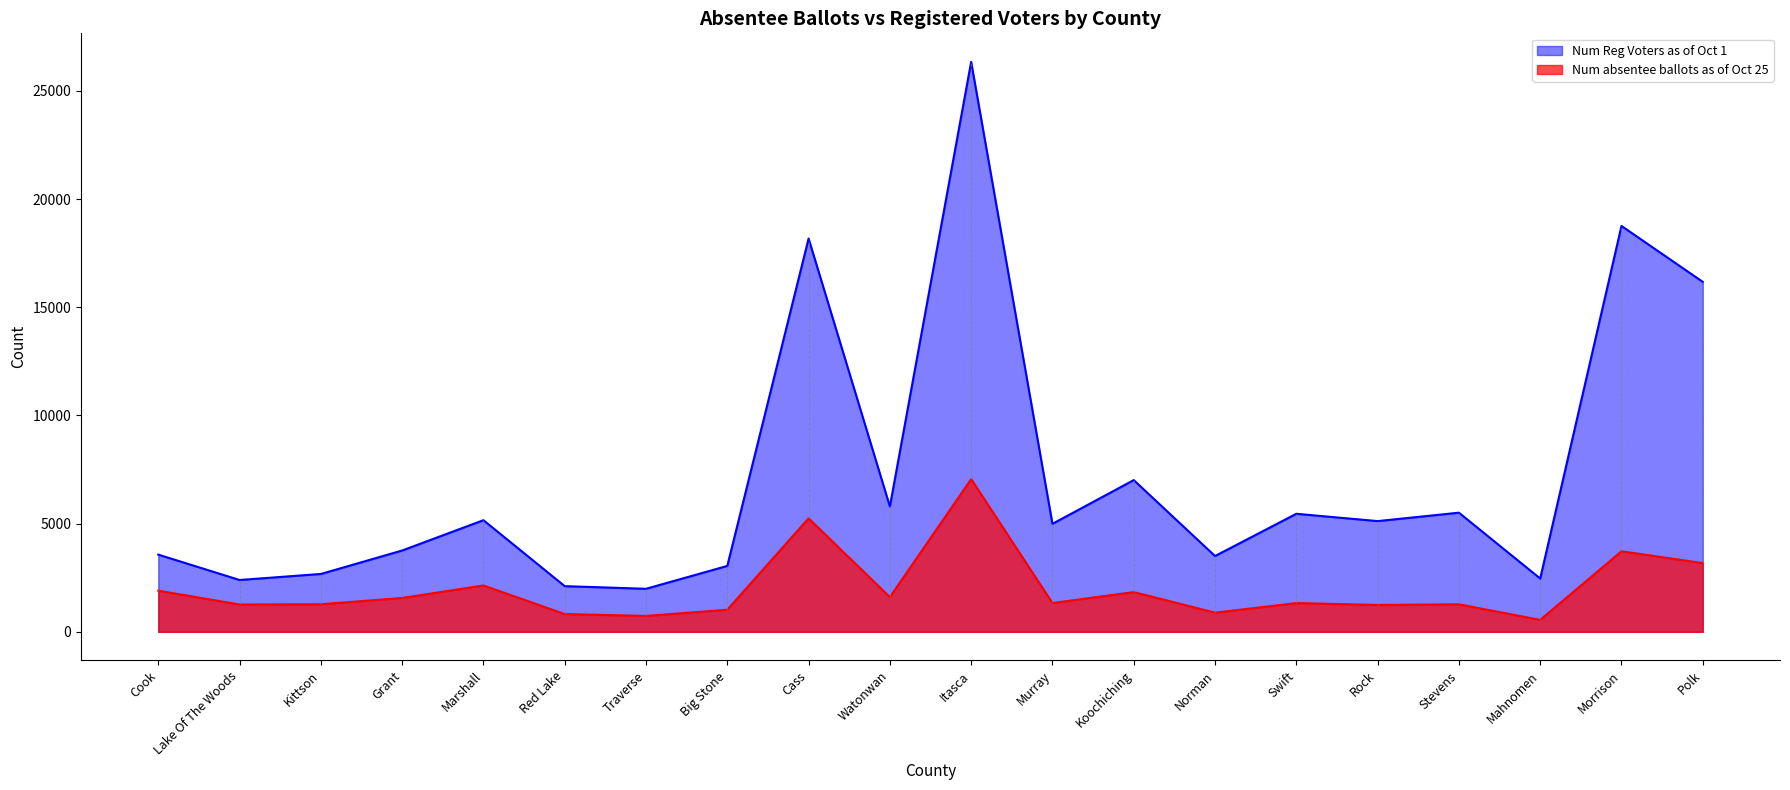

Rank the series by their maximum value, from highest to lowest.

Num Reg Voters as of Oct 1, Num absentee ballots as of Oct 25